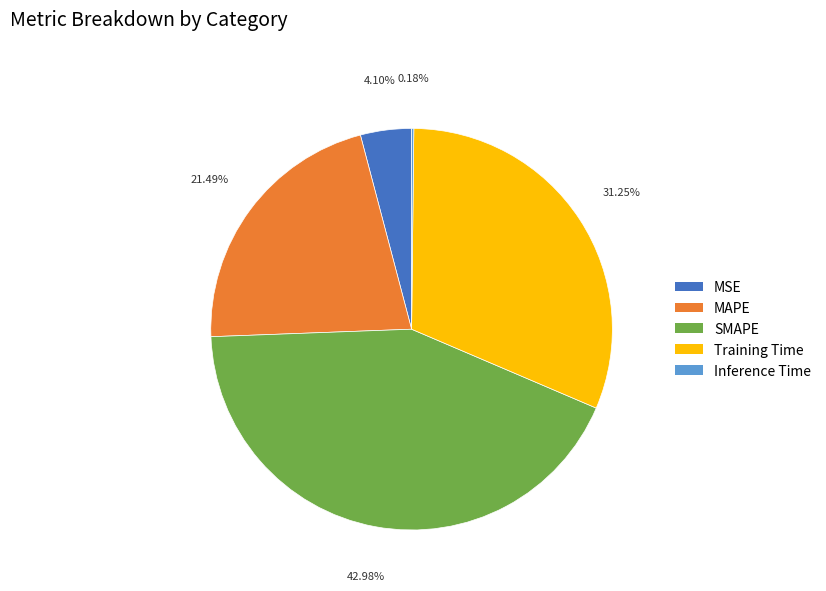

Combined, do MAPE and MSE account for over 50%?

No